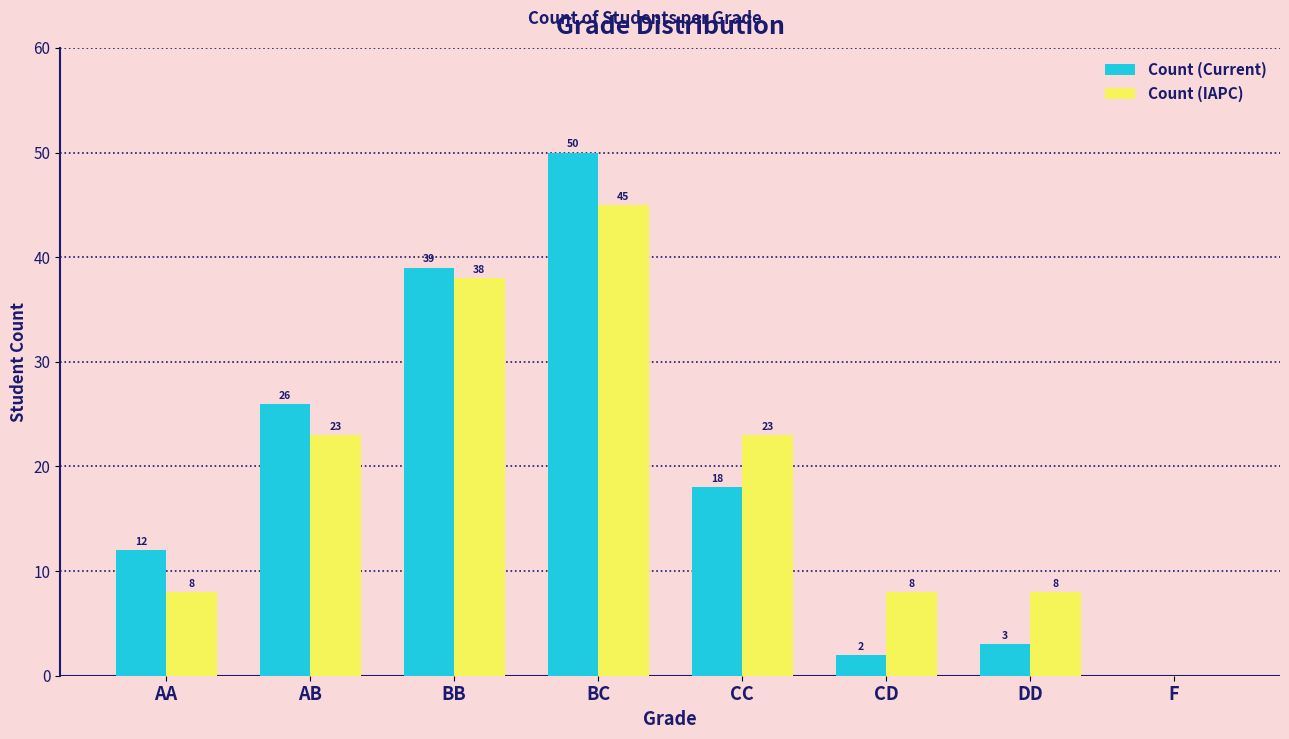

The Count (IAPC) series shows -29 at F. True or false?

False